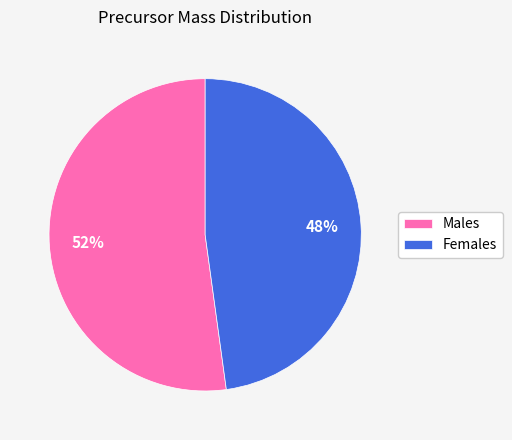

What is the largest slice in the pie chart?

Males